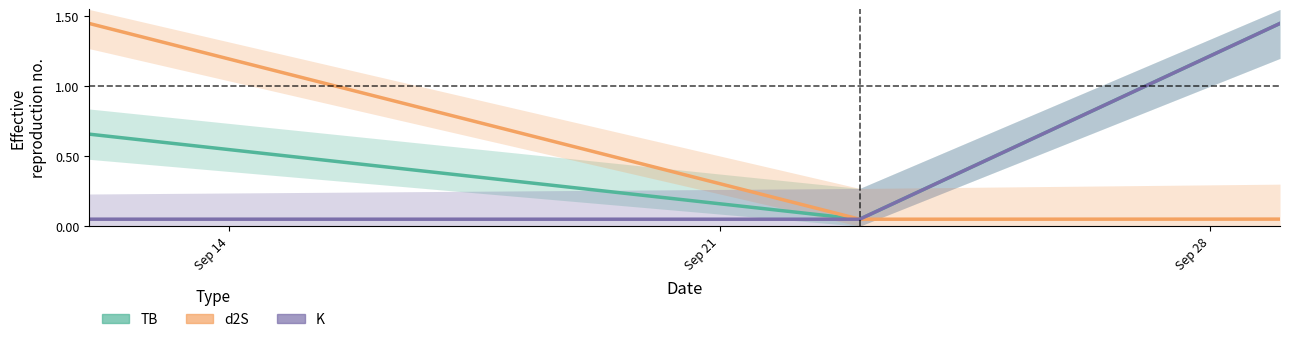

At which label does d2S reach its minimum?

Sep 21